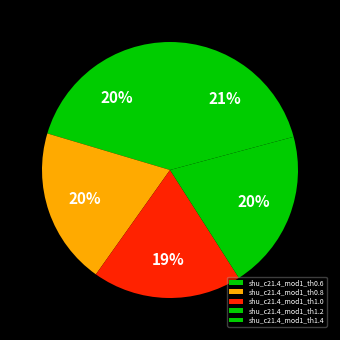

How many segments does this pie chart have?

5